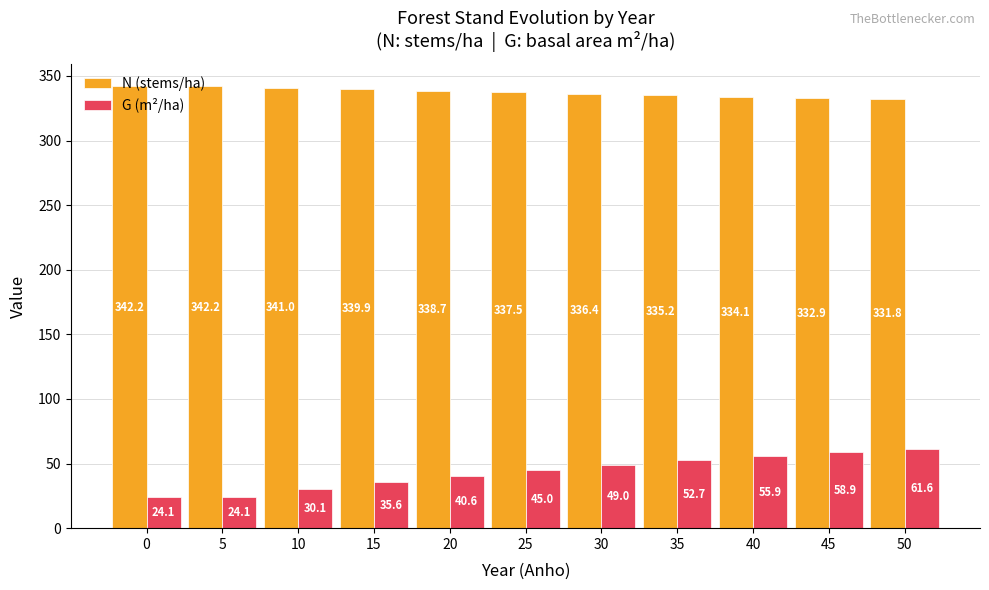

How many series are shown in this chart?

2